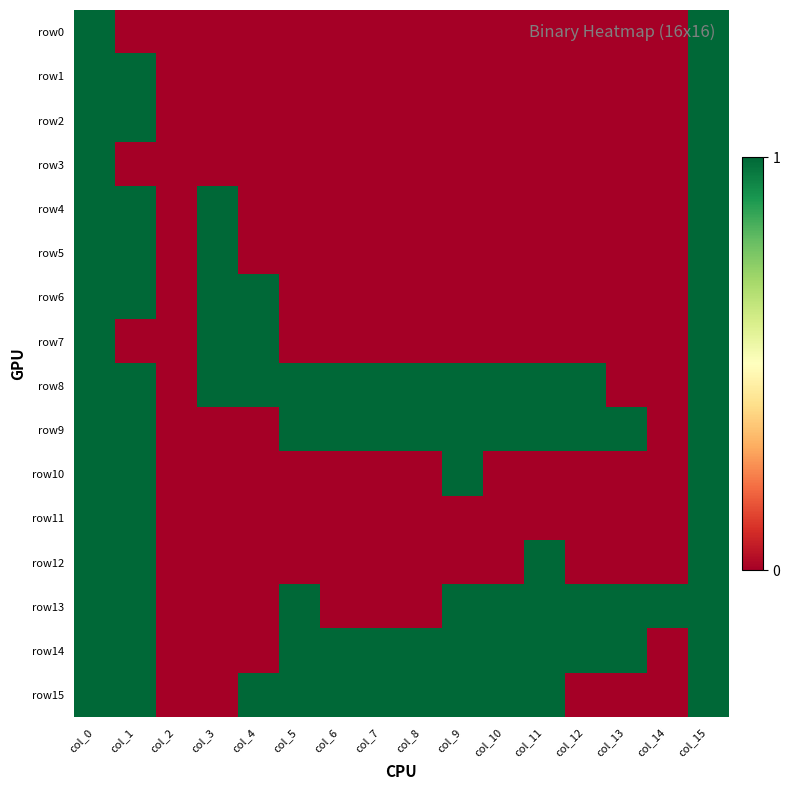

Reading left to right, extract all data points from this chart.

row0: col_0=1	col_1=0	col_2=0	col_3=0	col_4=0	col_5=0	col_6=0	col_7=0	col_8=0	col_9=0	col_10=0	col_11=0	col_12=0	col_13=0	col_14=0	col_15=1
row1: col_0=1	col_1=1	col_2=0	col_3=0	col_4=0	col_5=0	col_6=0	col_7=0	col_8=0	col_9=0	col_10=0	col_11=0	col_12=0	col_13=0	col_14=0	col_15=1
row2: col_0=1	col_1=1	col_2=0	col_3=0	col_4=0	col_5=0	col_6=0	col_7=0	col_8=0	col_9=0	col_10=0	col_11=0	col_12=0	col_13=0	col_14=0	col_15=1
row3: col_0=1	col_1=0	col_2=0	col_3=0	col_4=0	col_5=0	col_6=0	col_7=0	col_8=0	col_9=0	col_10=0	col_11=0	col_12=0	col_13=0	col_14=0	col_15=1
row4: col_0=1	col_1=1	col_2=0	col_3=1	col_4=0	col_5=0	col_6=0	col_7=0	col_8=0	col_9=0	col_10=0	col_11=0	col_12=0	col_13=0	col_14=0	col_15=1
row5: col_0=1	col_1=1	col_2=0	col_3=1	col_4=0	col_5=0	col_6=0	col_7=0	col_8=0	col_9=0	col_10=0	col_11=0	col_12=0	col_13=0	col_14=0	col_15=1
row6: col_0=1	col_1=1	col_2=0	col_3=1	col_4=1	col_5=0	col_6=0	col_7=0	col_8=0	col_9=0	col_10=0	col_11=0	col_12=0	col_13=0	col_14=0	col_15=1
row7: col_0=1	col_1=0	col_2=0	col_3=1	col_4=1	col_5=0	col_6=0	col_7=0	col_8=0	col_9=0	col_10=0	col_11=0	col_12=0	col_13=0	col_14=0	col_15=1
row8: col_0=1	col_1=1	col_2=0	col_3=1	col_4=1	col_5=1	col_6=1	col_7=1	col_8=1	col_9=1	col_10=1	col_11=1	col_12=1	col_13=0	col_14=0	col_15=1
row9: col_0=1	col_1=1	col_2=0	col_3=0	col_4=0	col_5=1	col_6=1	col_7=1	col_8=1	col_9=1	col_10=1	col_11=1	col_12=1	col_13=1	col_14=0	col_15=1
row10: col_0=1	col_1=1	col_2=0	col_3=0	col_4=0	col_5=0	col_6=0	col_7=0	col_8=0	col_9=1	col_10=0	col_11=0	col_12=0	col_13=0	col_14=0	col_15=1
row11: col_0=1	col_1=1	col_2=0	col_3=0	col_4=0	col_5=0	col_6=0	col_7=0	col_8=0	col_9=0	col_10=0	col_11=0	col_12=0	col_13=0	col_14=0	col_15=1
row12: col_0=1	col_1=1	col_2=0	col_3=0	col_4=0	col_5=0	col_6=0	col_7=0	col_8=0	col_9=0	col_10=0	col_11=1	col_12=0	col_13=0	col_14=0	col_15=1
row13: col_0=1	col_1=1	col_2=0	col_3=0	col_4=0	col_5=1	col_6=0	col_7=0	col_8=0	col_9=1	col_10=1	col_11=1	col_12=1	col_13=1	col_14=1	col_15=1
row14: col_0=1	col_1=1	col_2=0	col_3=0	col_4=0	col_5=1	col_6=1	col_7=1	col_8=1	col_9=1	col_10=1	col_11=1	col_12=1	col_13=1	col_14=0	col_15=1
row15: col_0=1	col_1=1	col_2=0	col_3=0	col_4=1	col_5=1	col_6=1	col_7=1	col_8=1	col_9=1	col_10=1	col_11=1	col_12=0	col_13=0	col_14=0	col_15=1